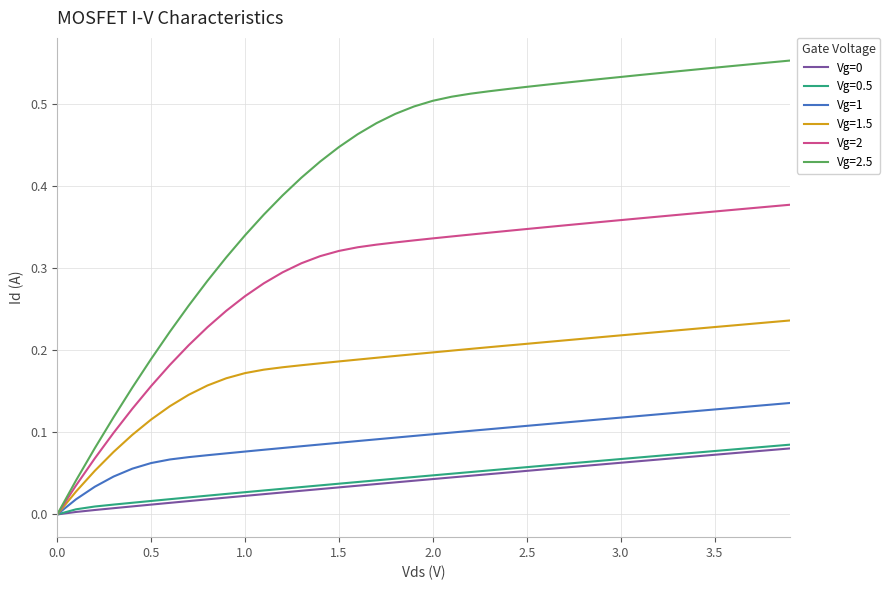

Which series has the largest total across all categories?

Vg=2.5